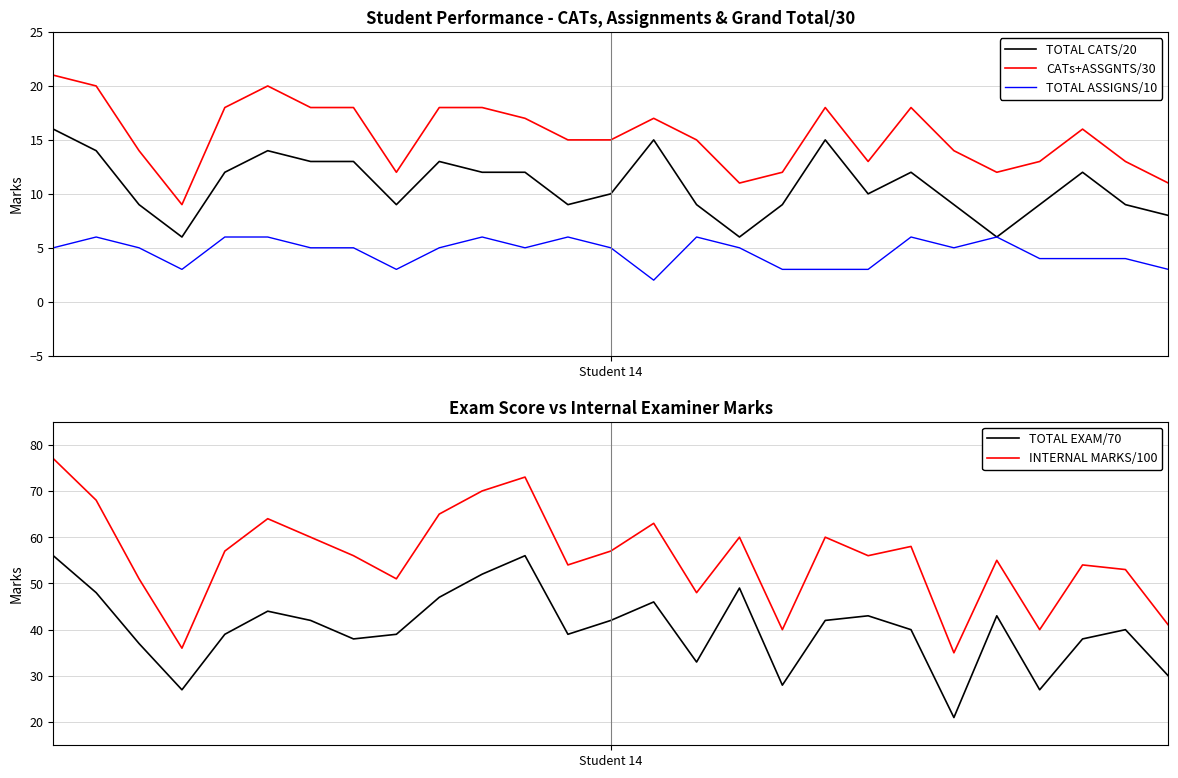

What is the sum of the TOTAL ASSIGNS/10 values at 8 and 7?

8